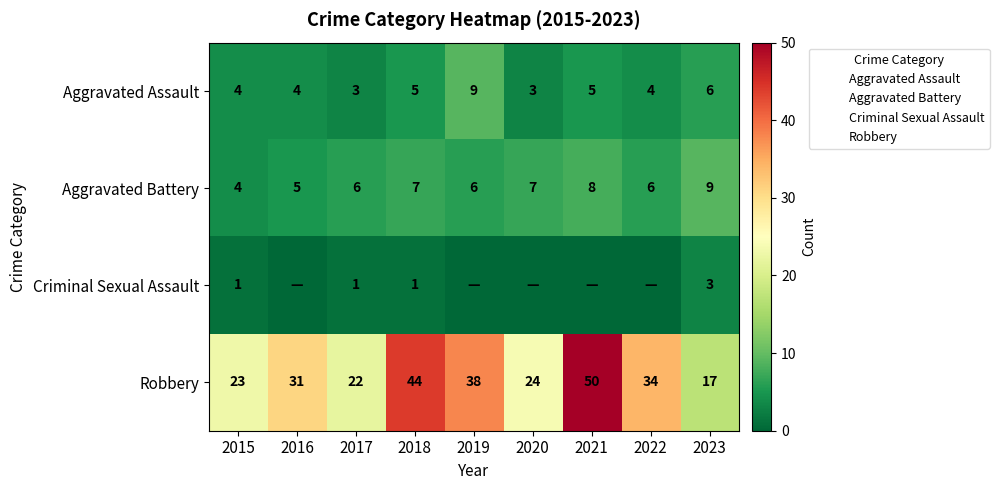

At 2016, list the series in order from largest to smallest.

Robbery, Aggravated Battery, Aggravated Assault, Criminal Sexual Assault